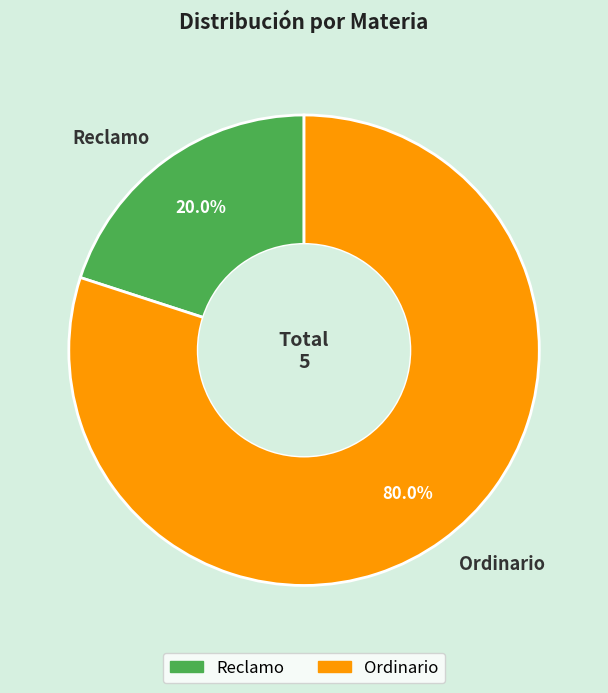

How many slices are in this pie chart?

2